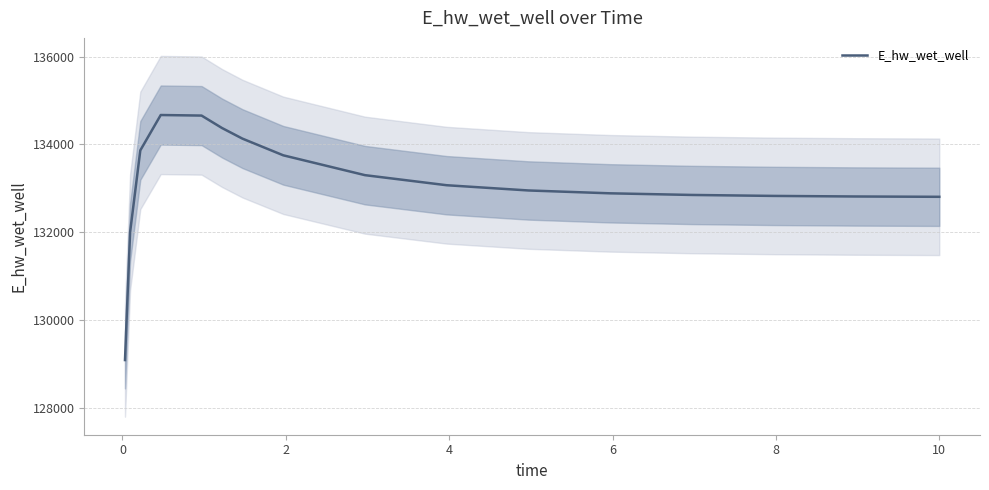

Does the chart display data point markers on the line(s)?

No